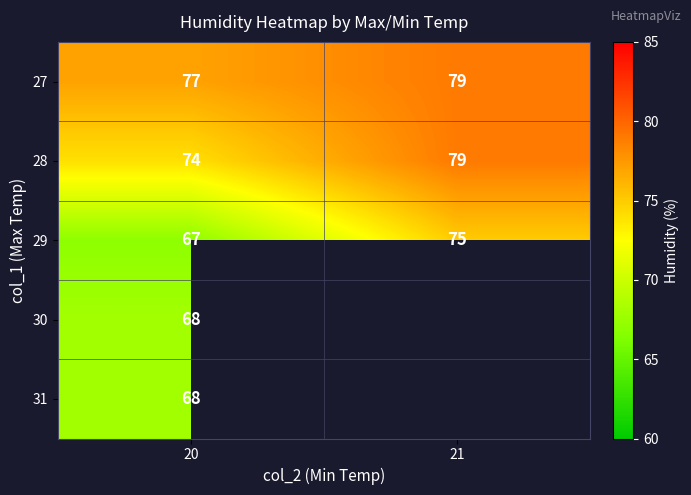

Is the value of 27 at 21 greater than the value of 29 at 20?

Yes